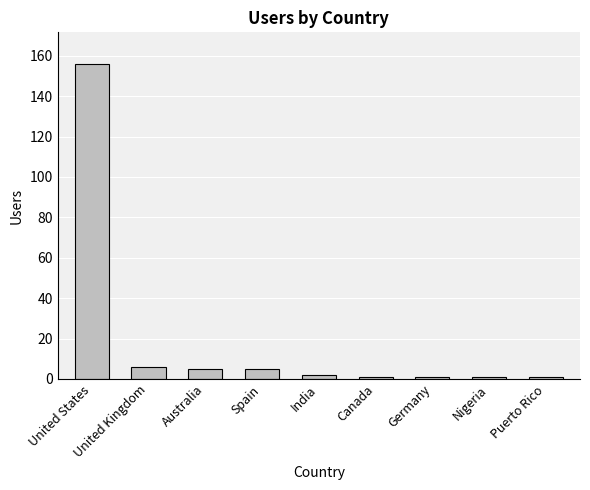

What is the greatest value displayed?

156